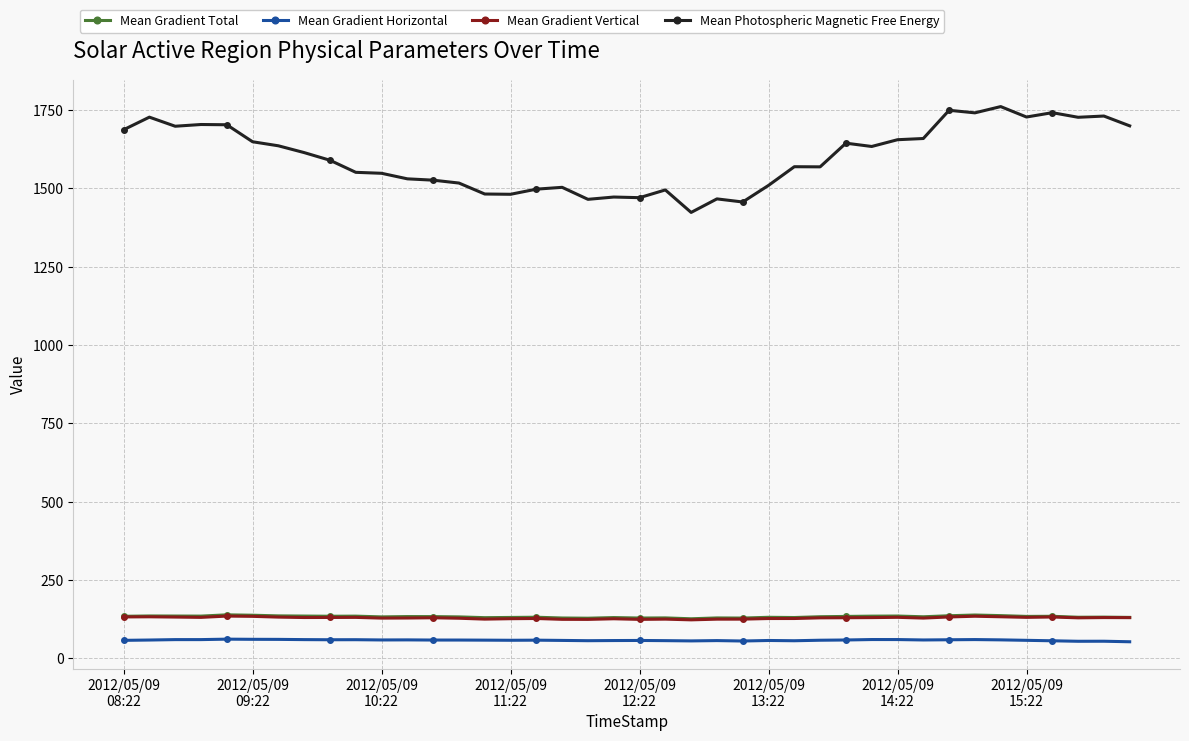

True or false: Mean Photospheric Magnetic Free Energy and Mean Gradient Total intersect in this chart.

False